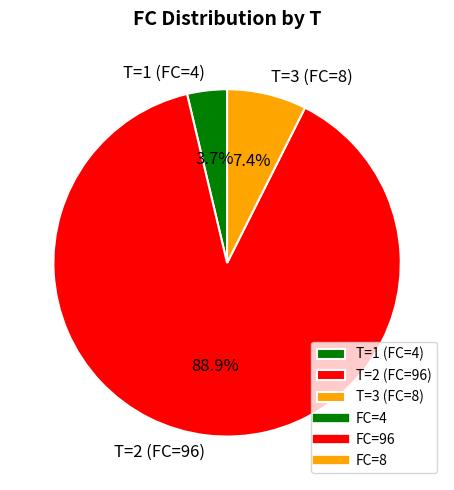

Approximately how many times larger is the value at T=1 (FC=4) compared to T=3 (FC=8)?

0.5